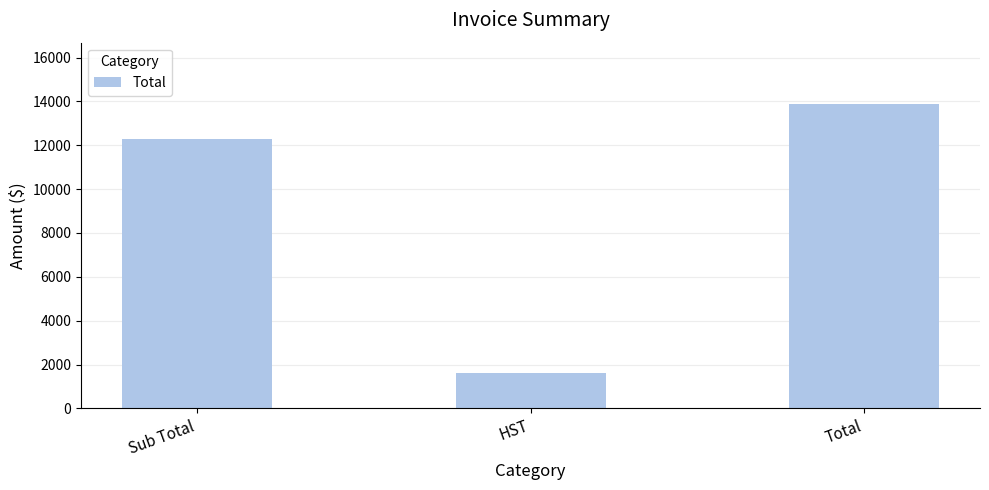

What position from the right is Sub Total?

3